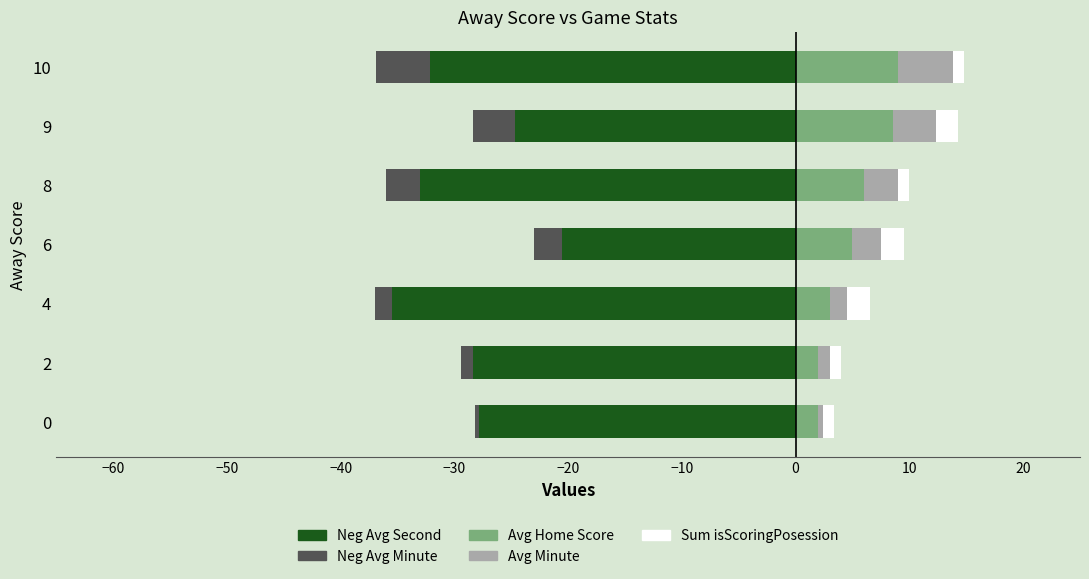

Which series changed the most between 0 and 6?

Neg Avg Second